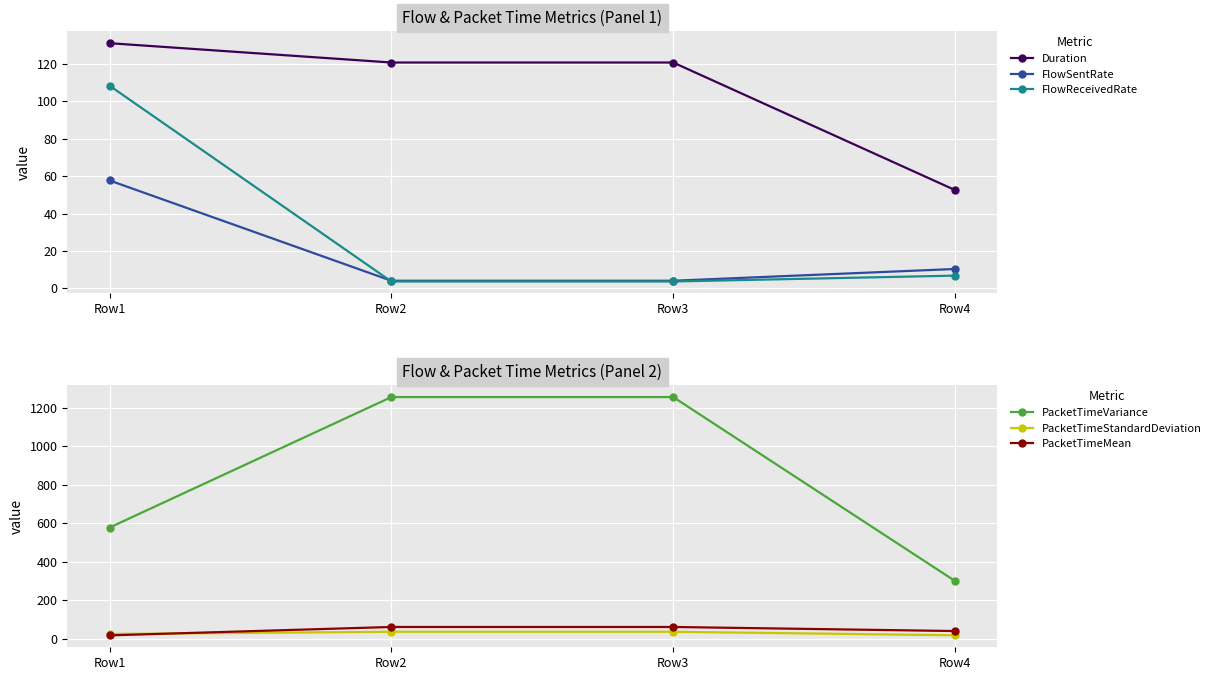

How many interior local peaks does the PacketTimeMean series have?

1